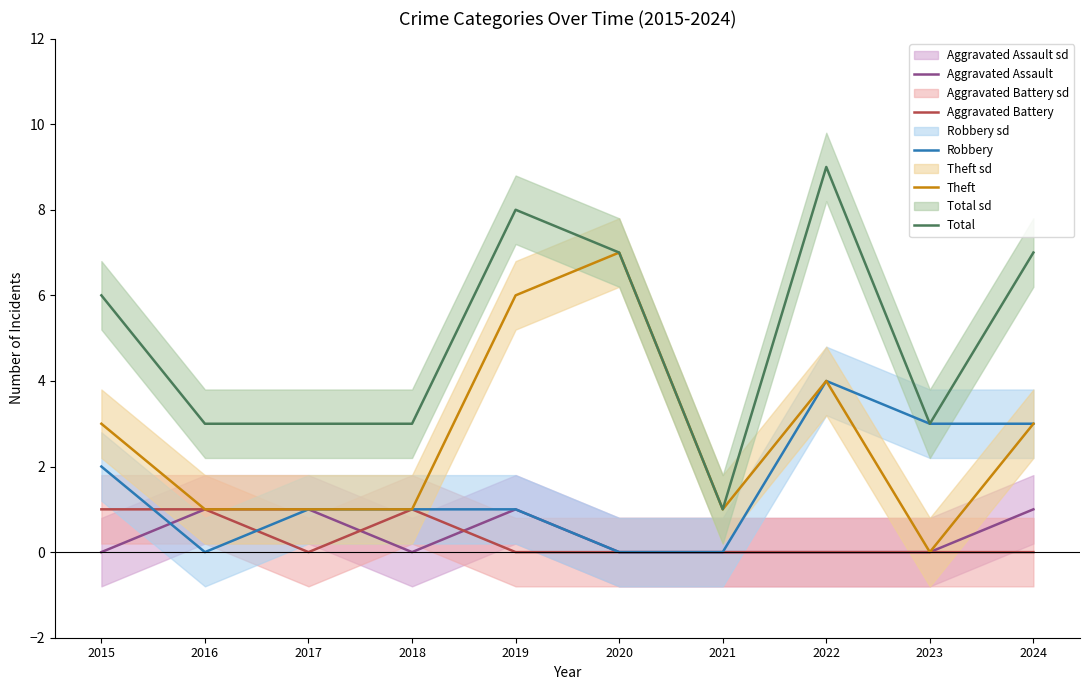

Count the Aggravated Assault values in the range 0 to 1.

10